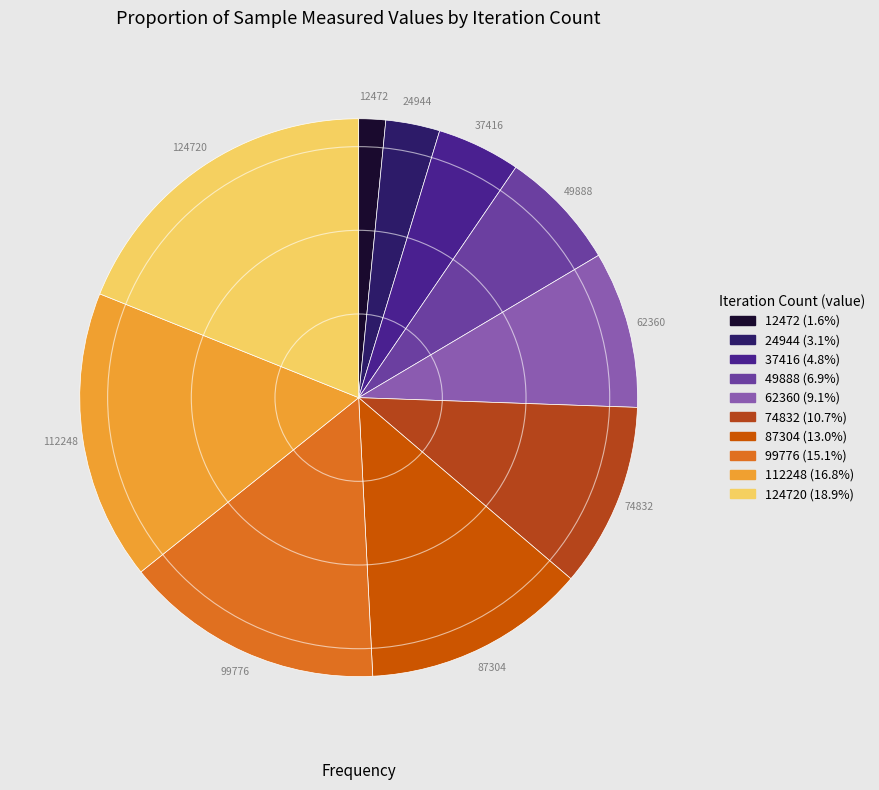

What is the smallest slice in the pie chart?

12472